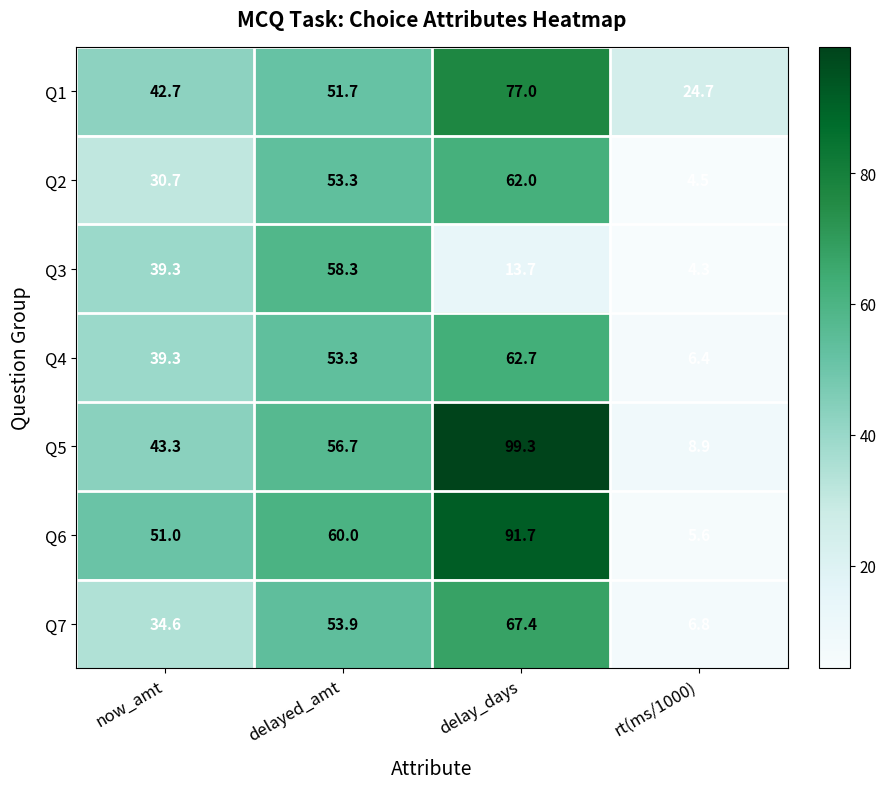

At which category is the sum across all series the highest?

delay_days